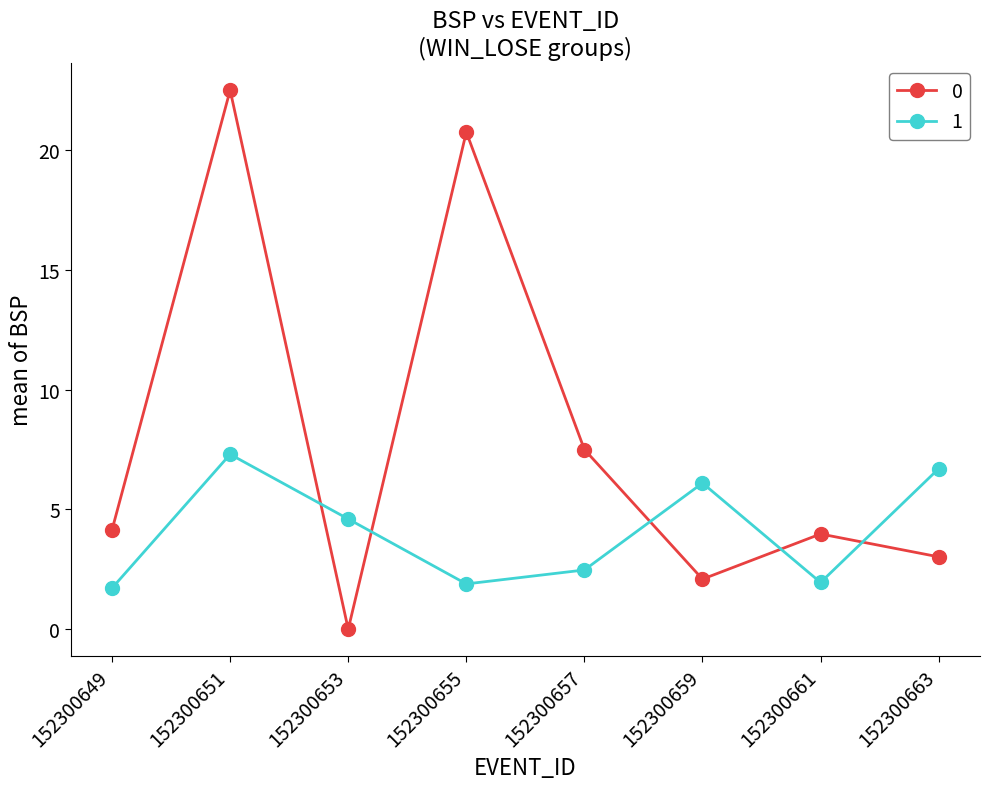

List the series in order of their peak value, highest first.

0, 1